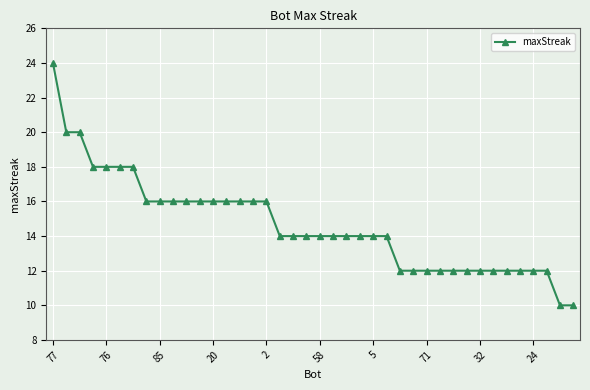

What is the value of the 32nd point from the left?

12